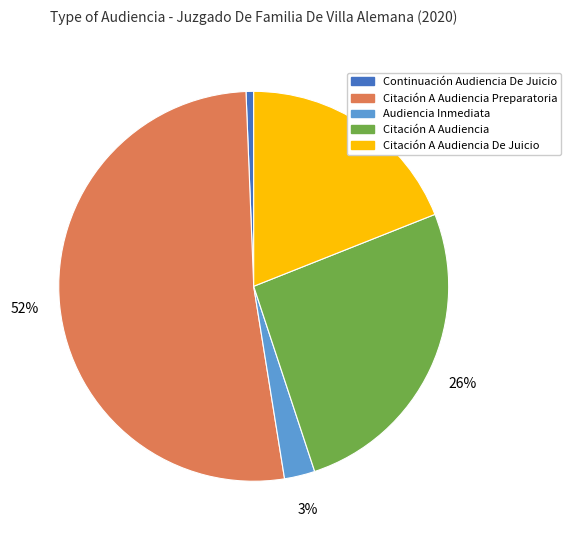

Is there a majority slice in this chart?

Yes